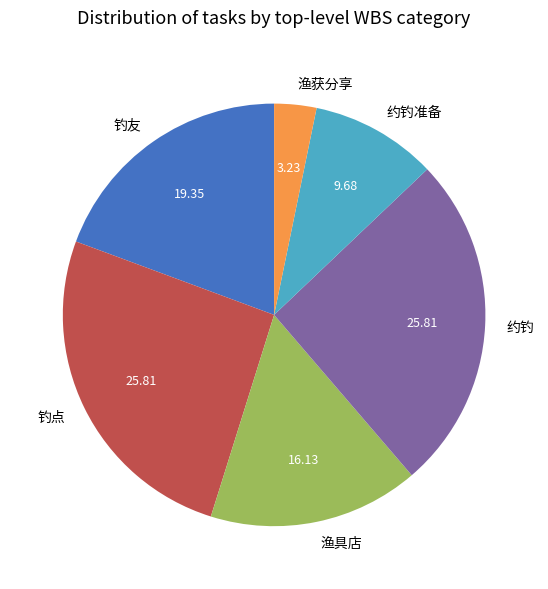

Which has a higher value, 约钓 or 约钓准备?

约钓